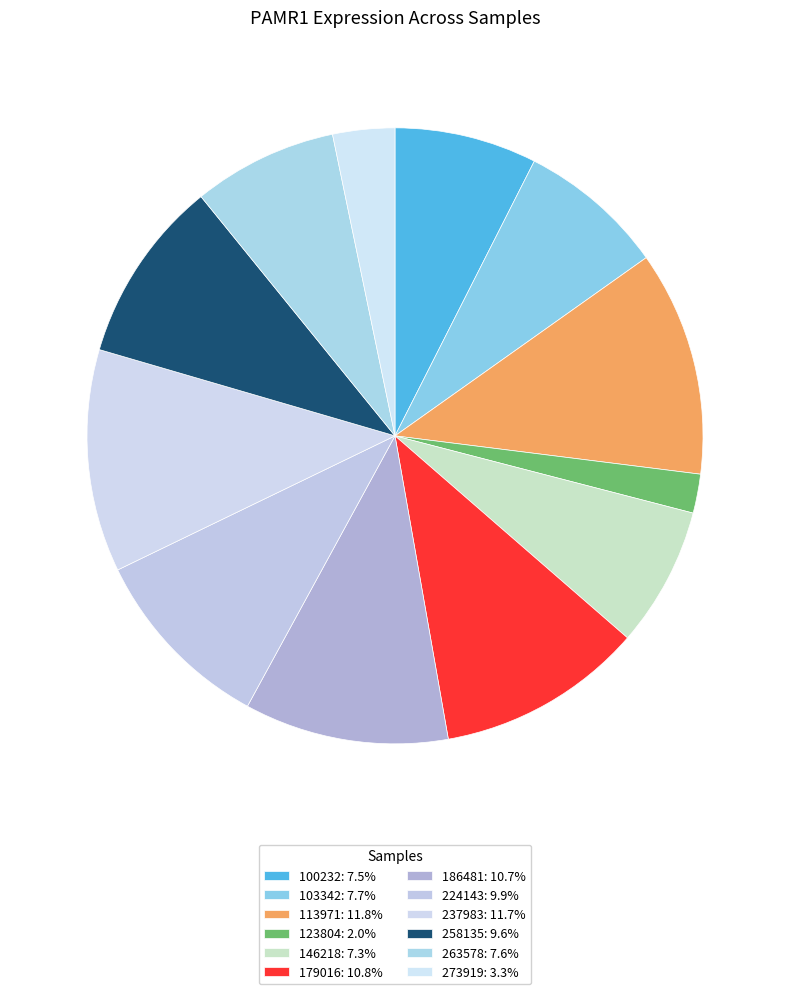

How many slices are in this pie chart?

12